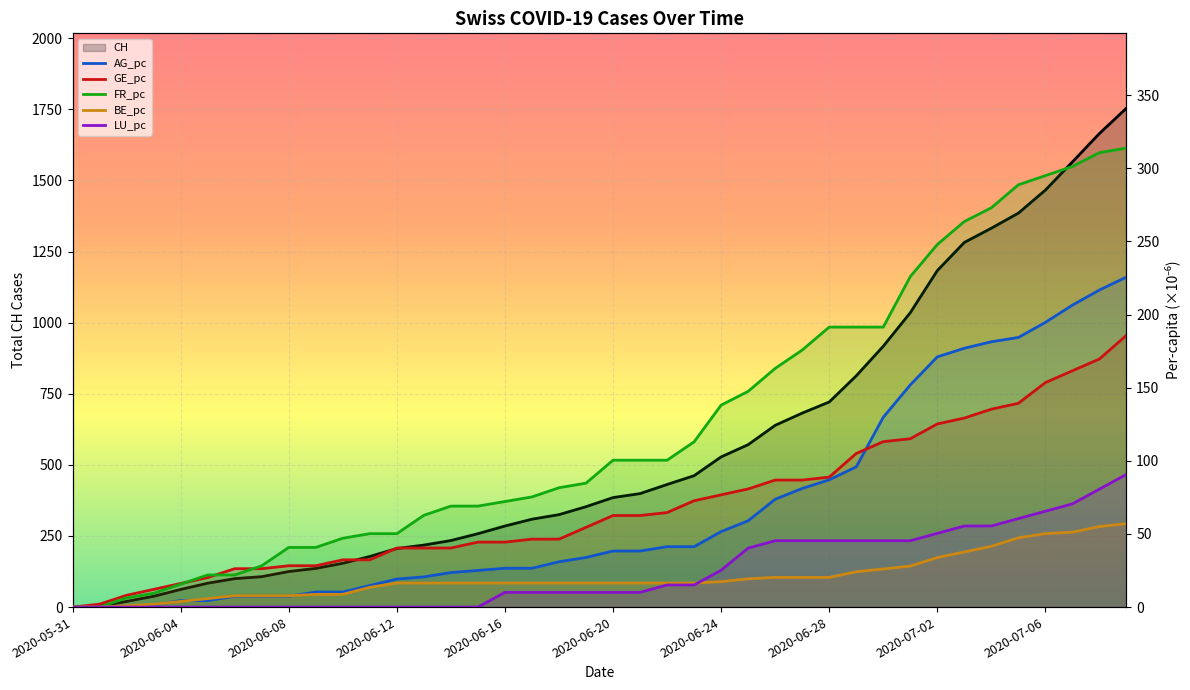

Count the number of categories in the chart.

40